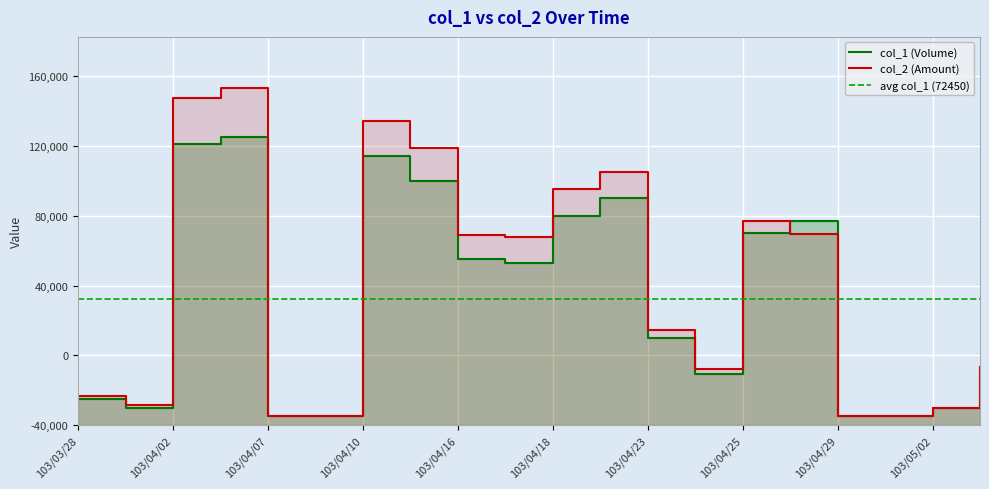

How many interior local valleys does the col_2 (Amount) series have?

5